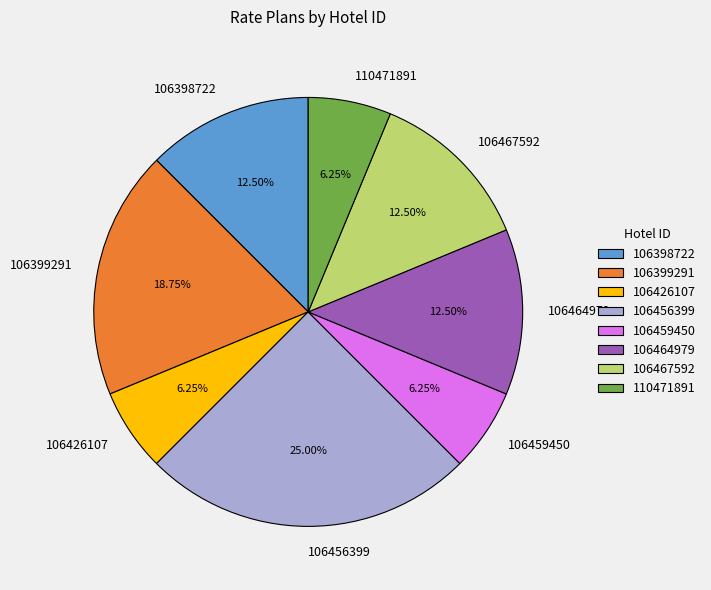

Approximately how many times larger is the value at 110471891 compared to 106398722?

0.5